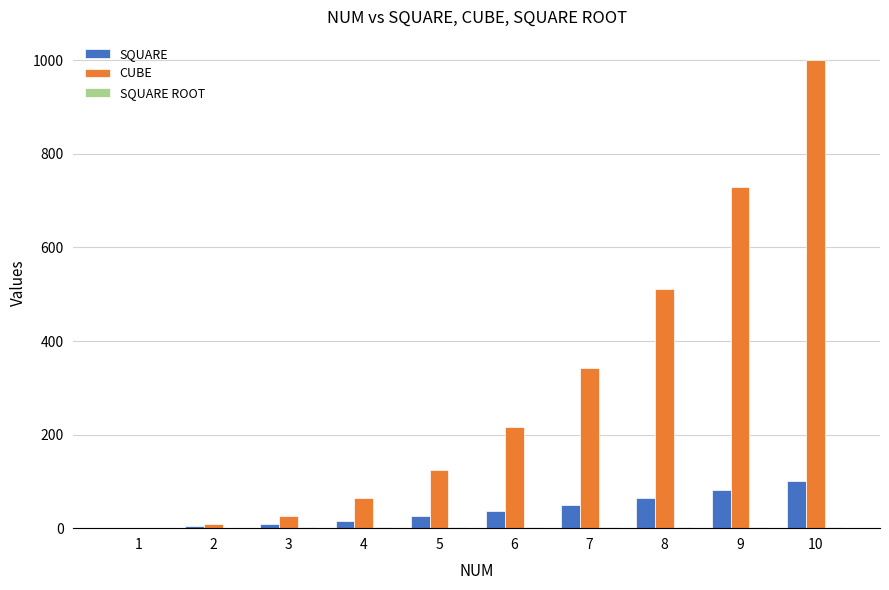

Which series has the largest total across all categories?

CUBE